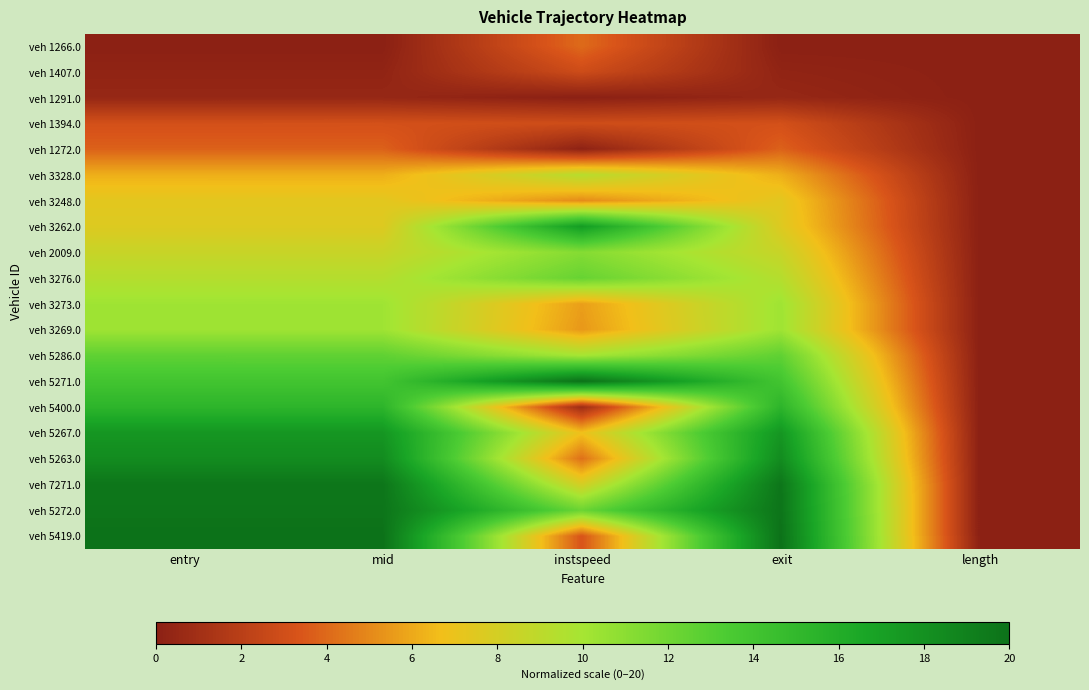

Which category has the lowest value across all series?

entry